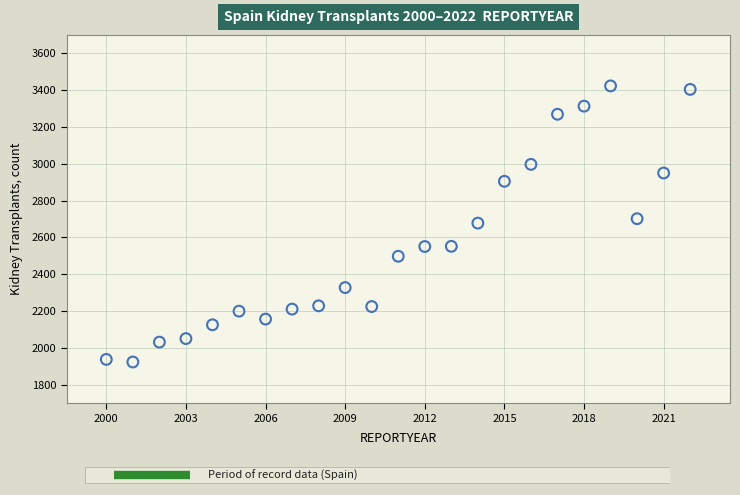

What is the range of X values (max minus min)?

22